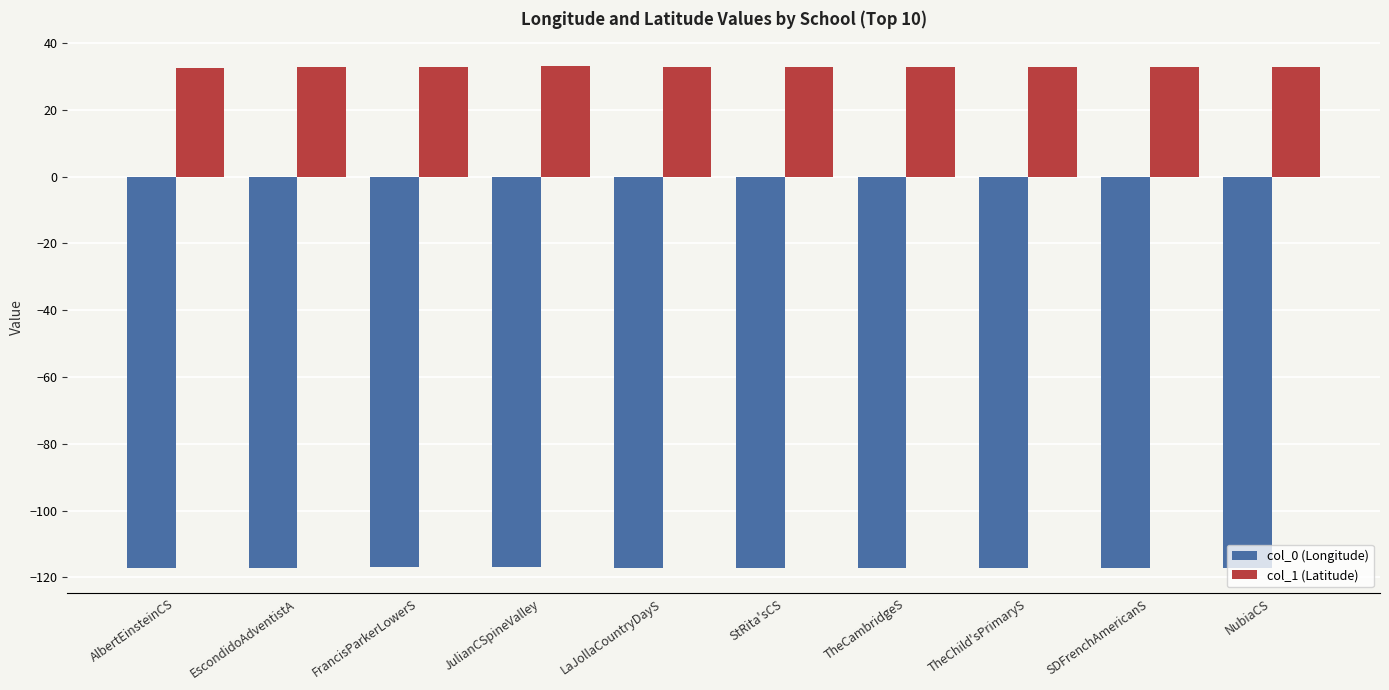

How many data points does each series have?

10